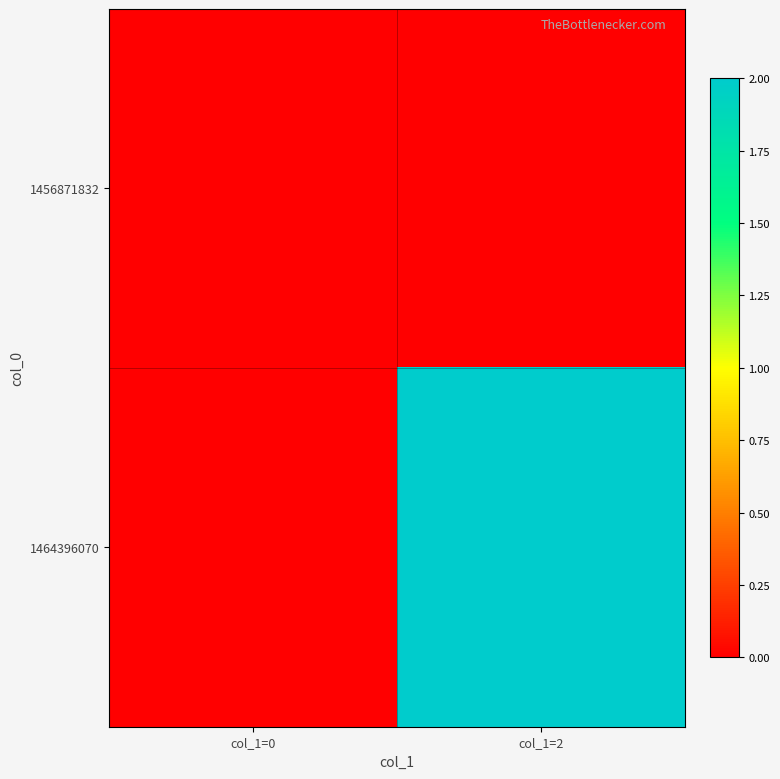

Which has a higher value, col_1=2 or col_1=0?

col_1=2